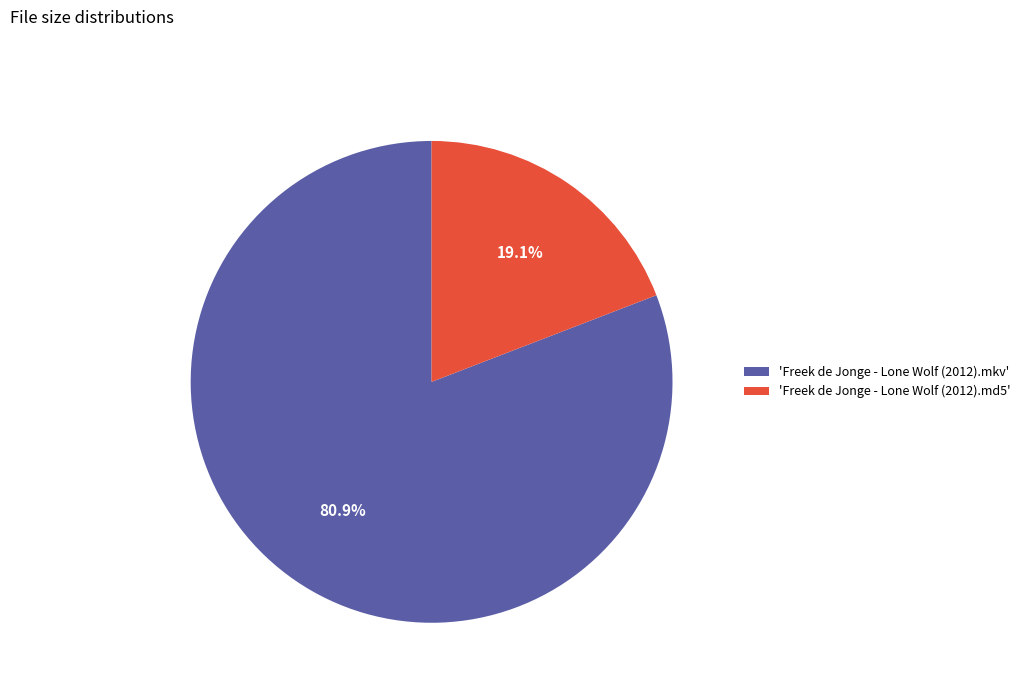

Which slice is the smallest?

'Freek de Jonge - Lone Wolf (2012).md5'